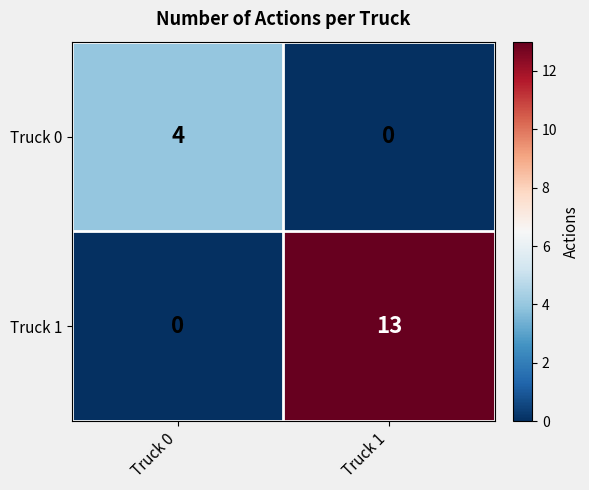

What is the difference between the Truck 0 values at Truck 1 and Truck 0?

4